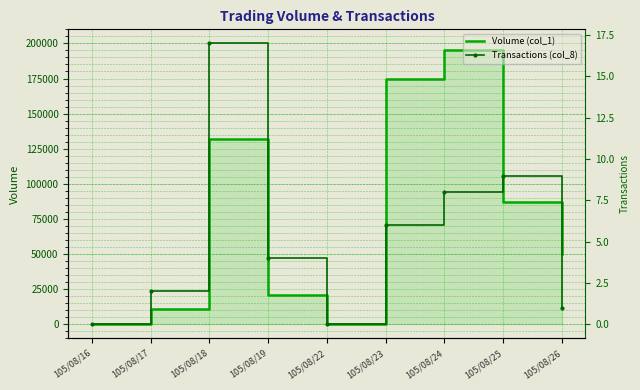

In Transactions (col_8), how many points are higher than both neighbors (excluding endpoints)?

2